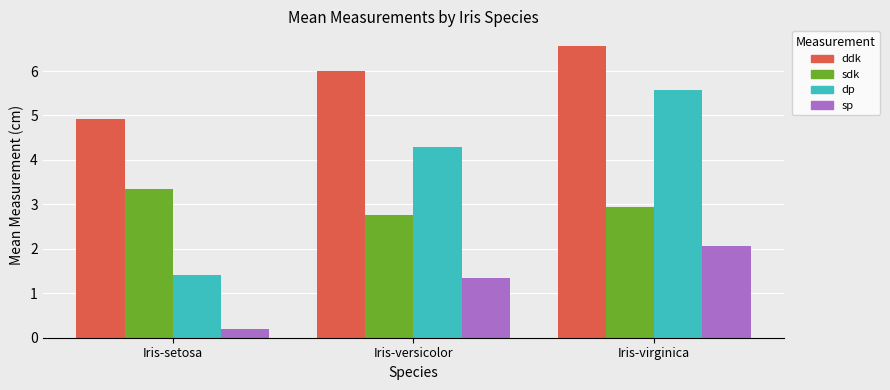

What is the difference between the highest and lowest values at Iris-setosa?

4.7